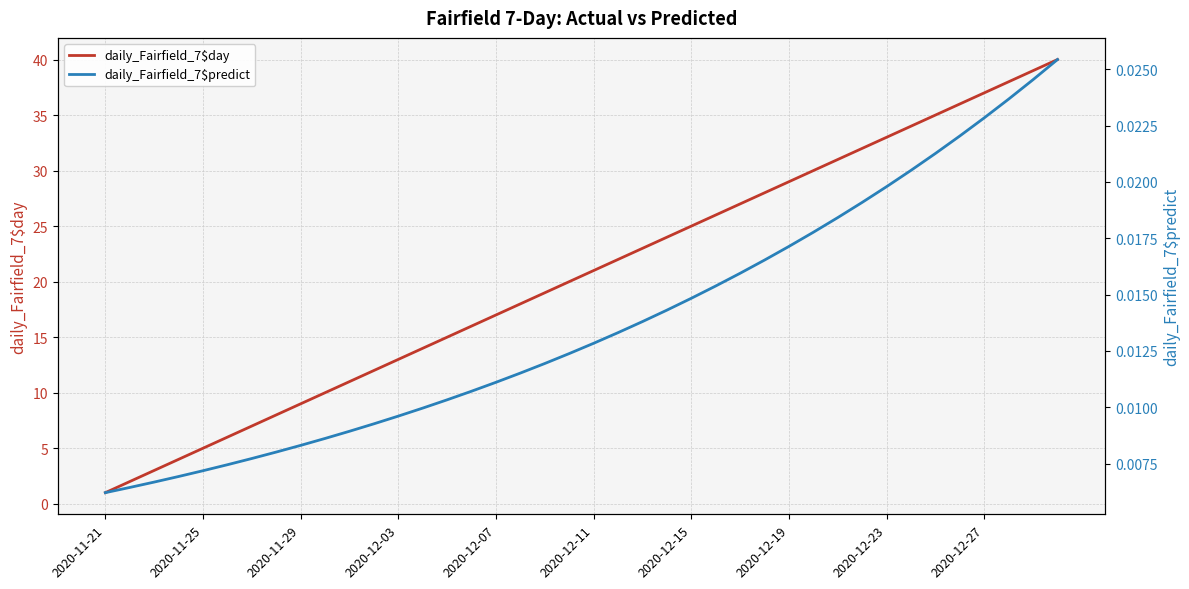

How many lines are shown in the chart?

2